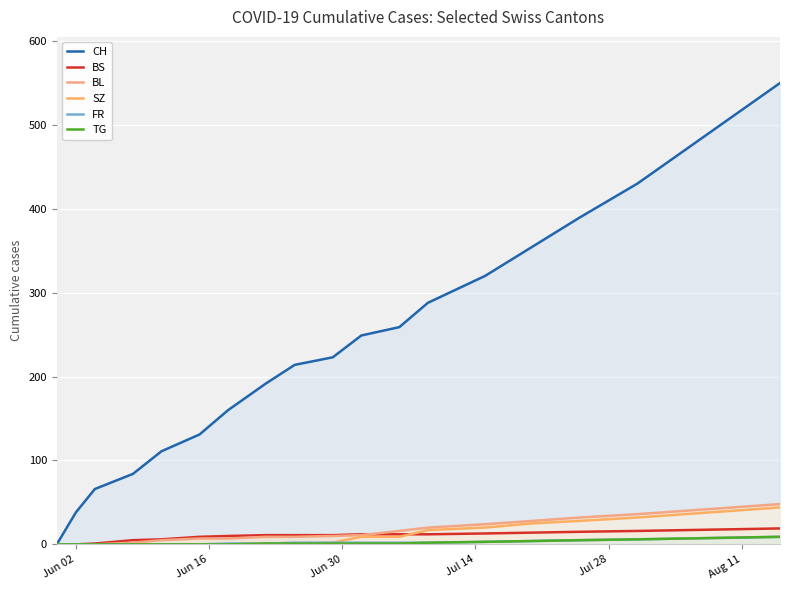

How many series are shown in this chart?

6